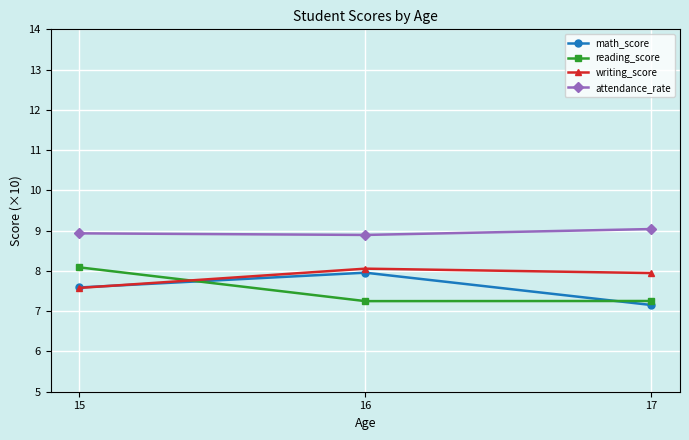

How many lines are shown in the chart?

4